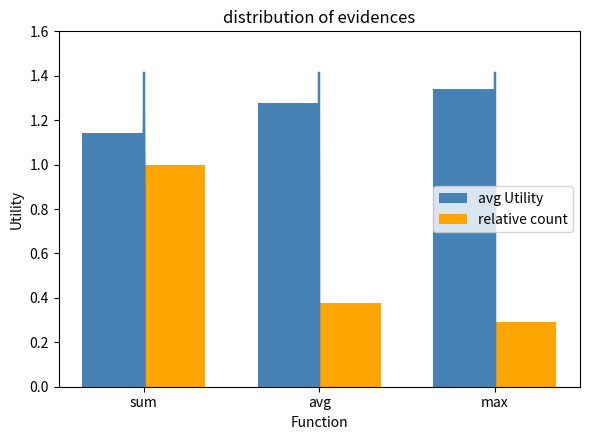

At max, list the series in order from smallest to largest.

relative count, avg Utility